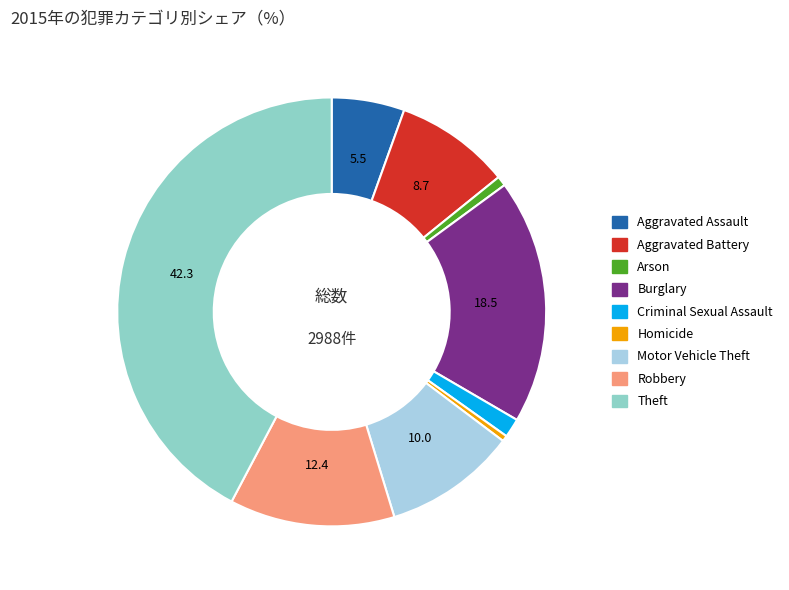

How many slices are in this pie chart?

9